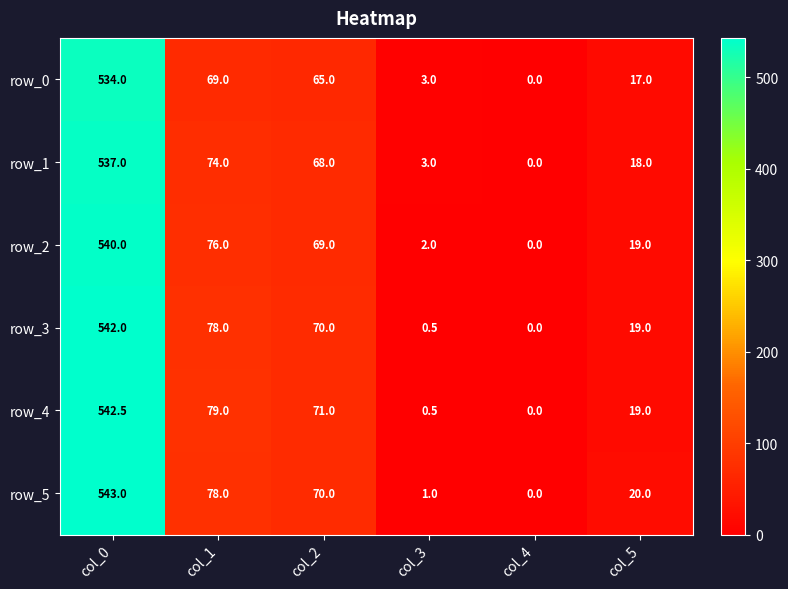

Which series has the widest spread of values?

row_5